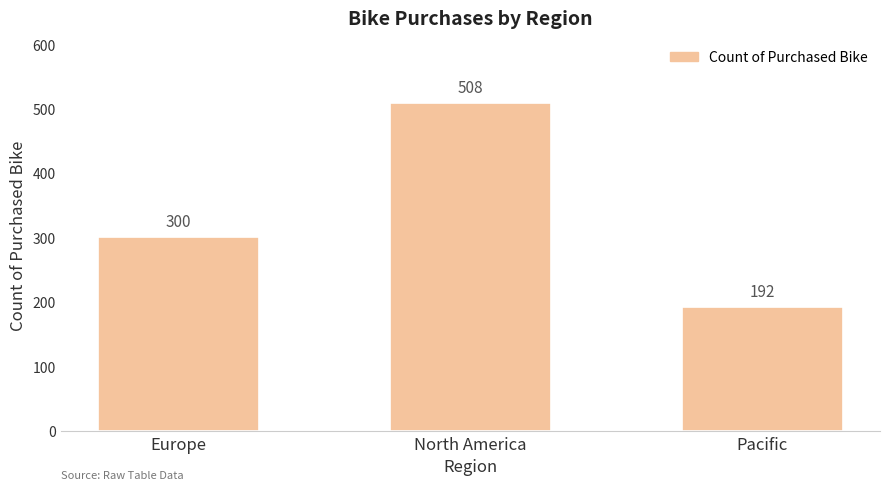

List the labels in order of value, largest first.

North America, Europe, Pacific